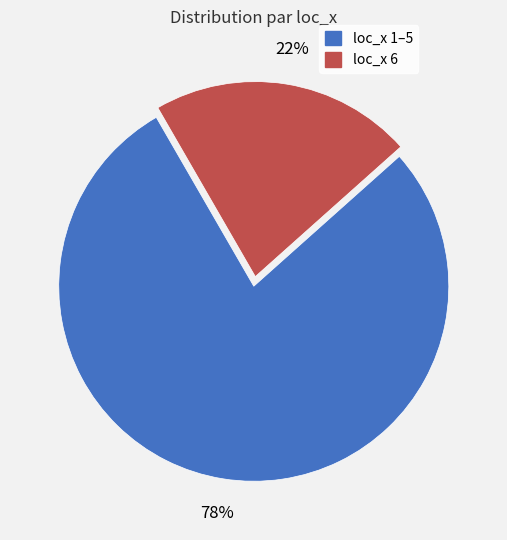

Does any single category account for the majority?

Yes